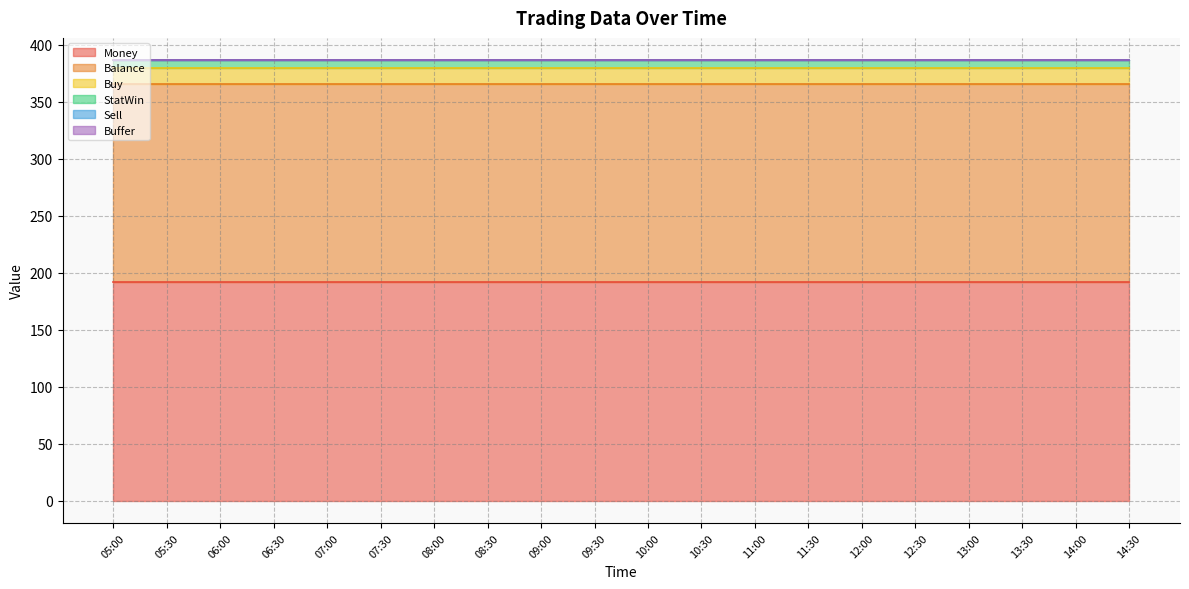

Which series changed the most between 08:30 and 11:30?

Money